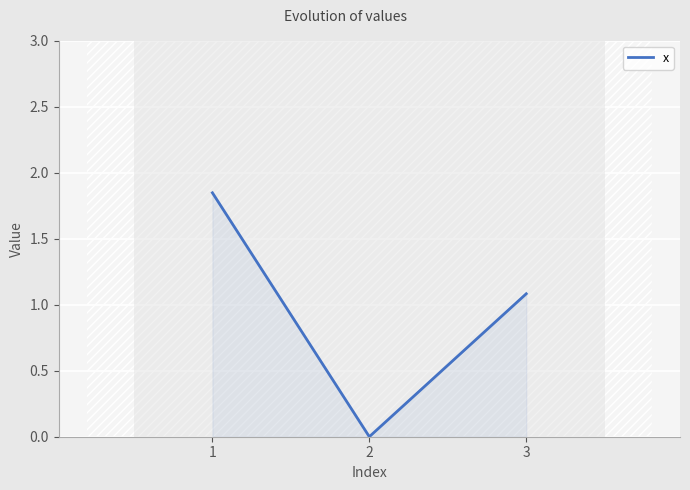

What is the average value?

1.0